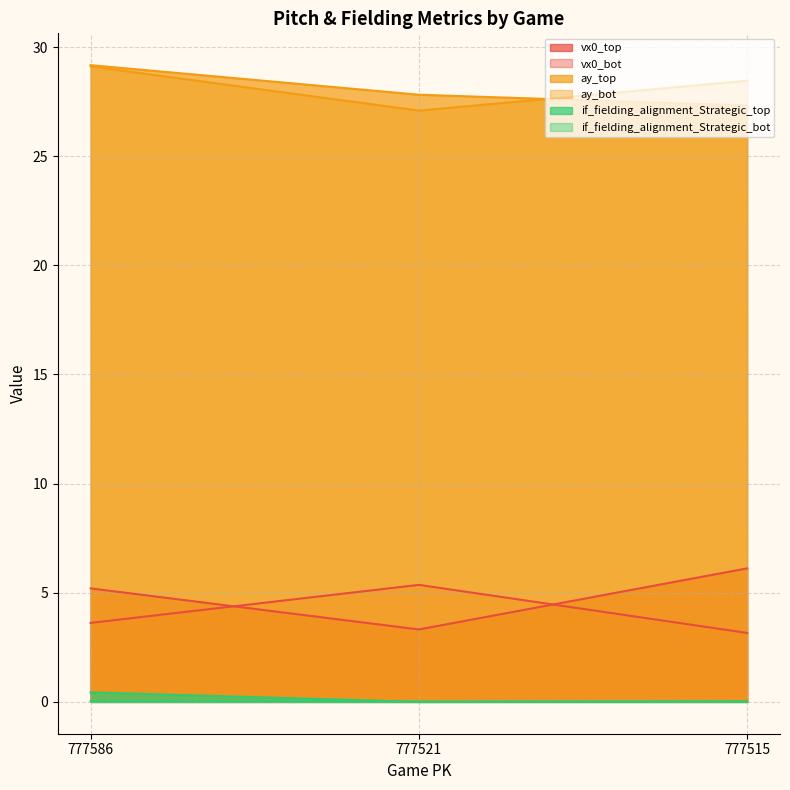

Is it true that if_fielding_alignment_Strategic_bot equals 0.0 at 777521?

False